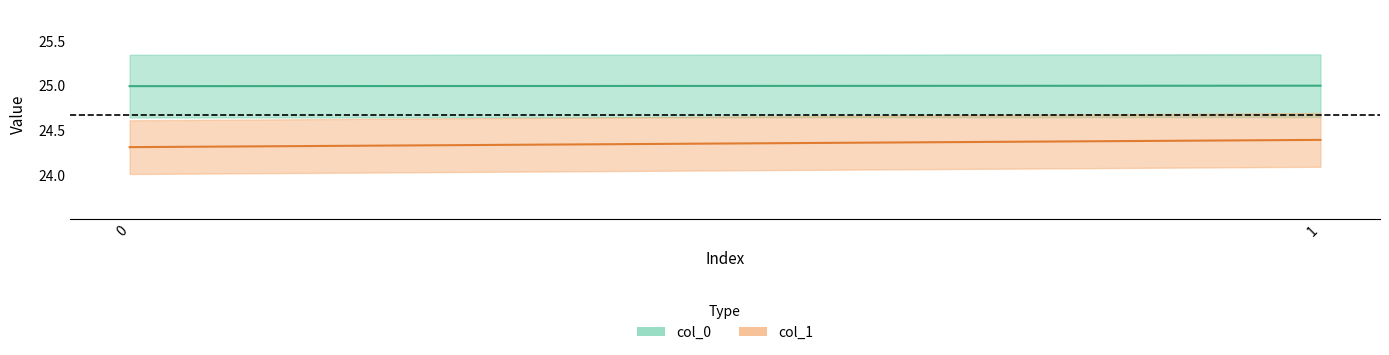

Is this an area chart (filled region under the line)?

No